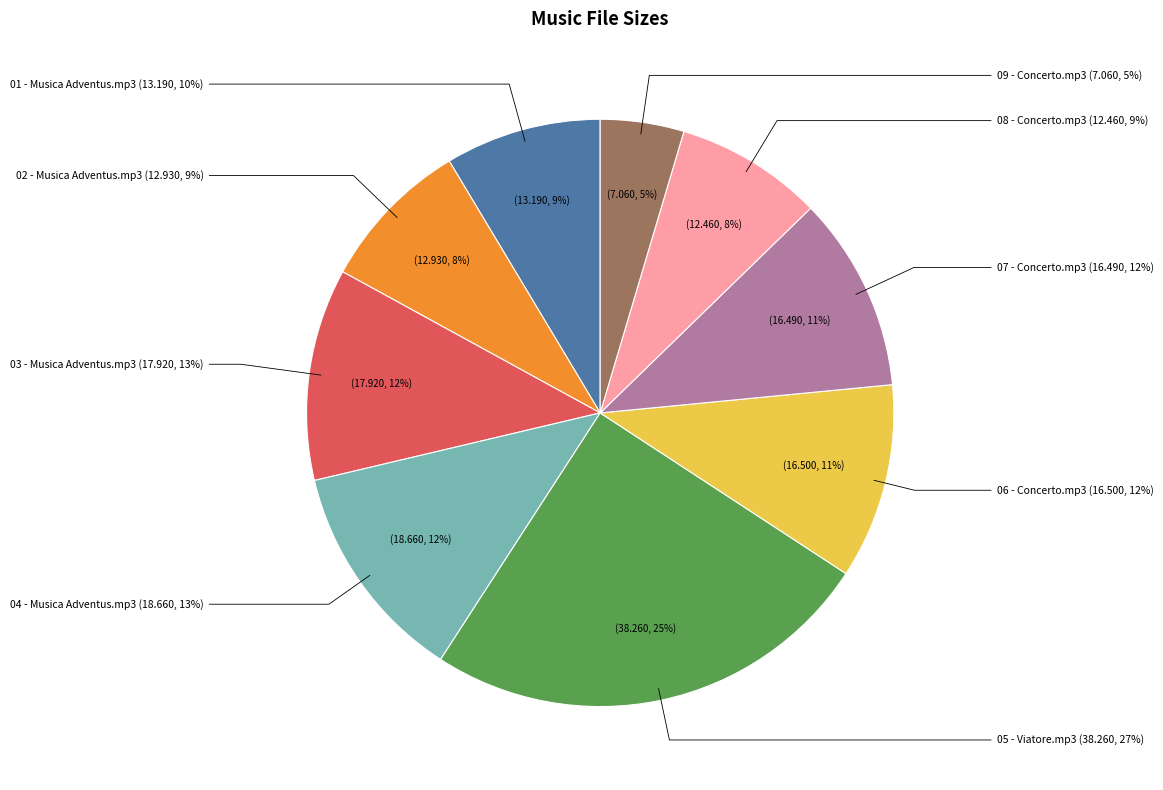

Count the number of slices in the pie.

9